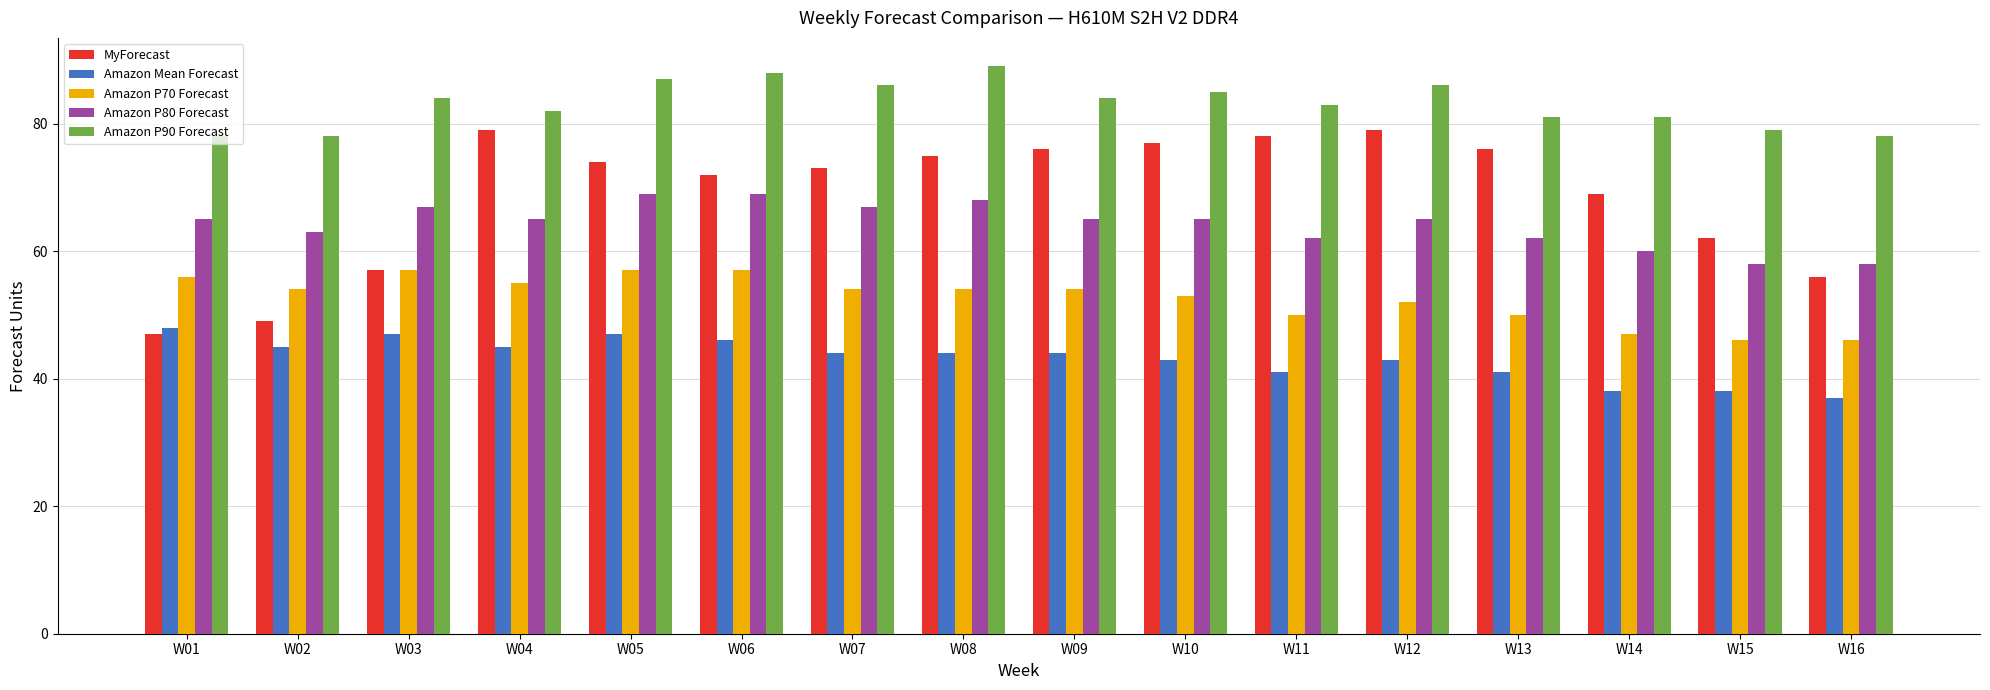

At how many categories does at least one series exceed 60?

16